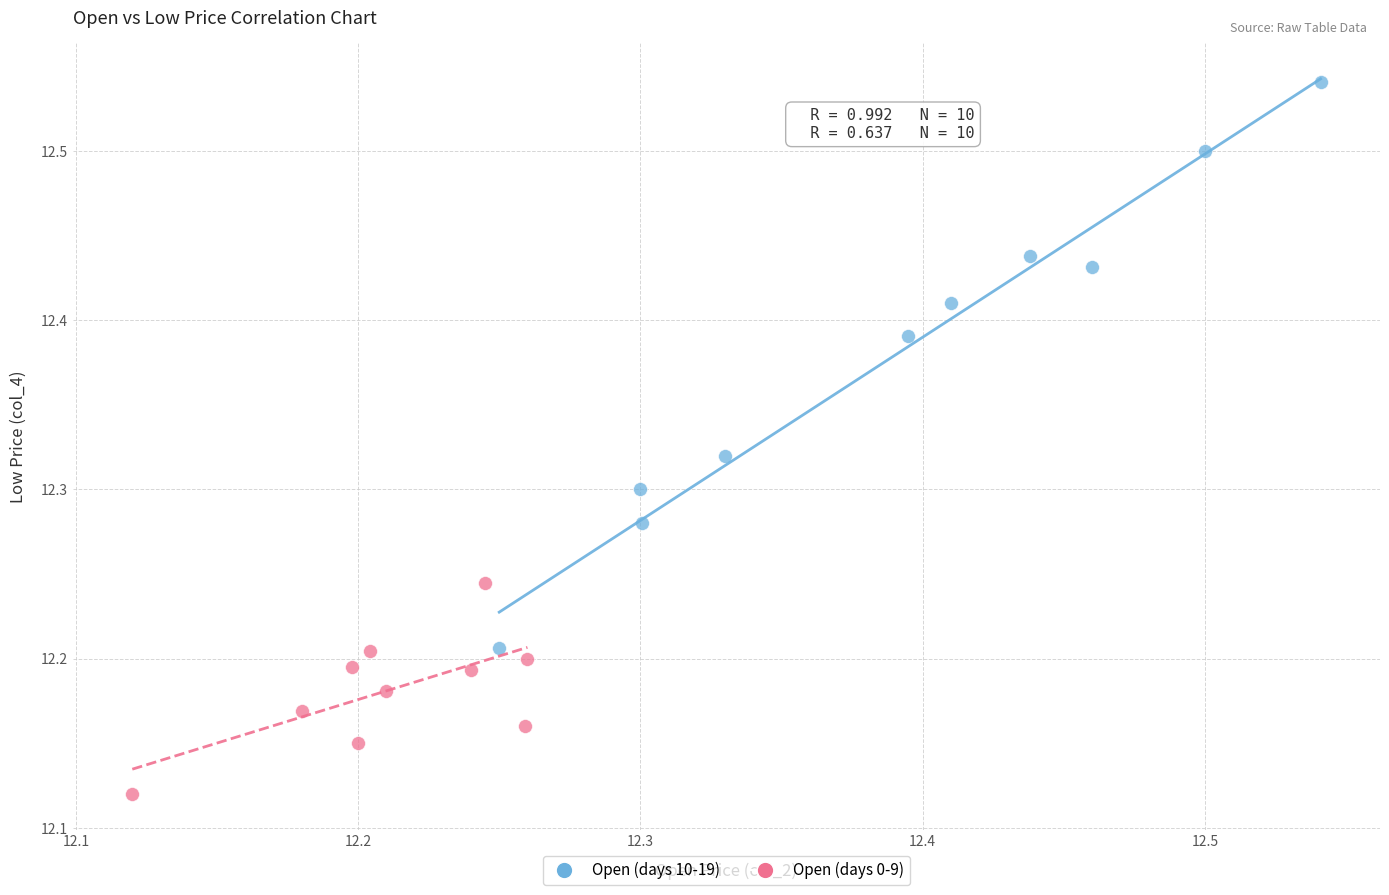

Which series contains the lowest Y value?

Open (days 0-9)